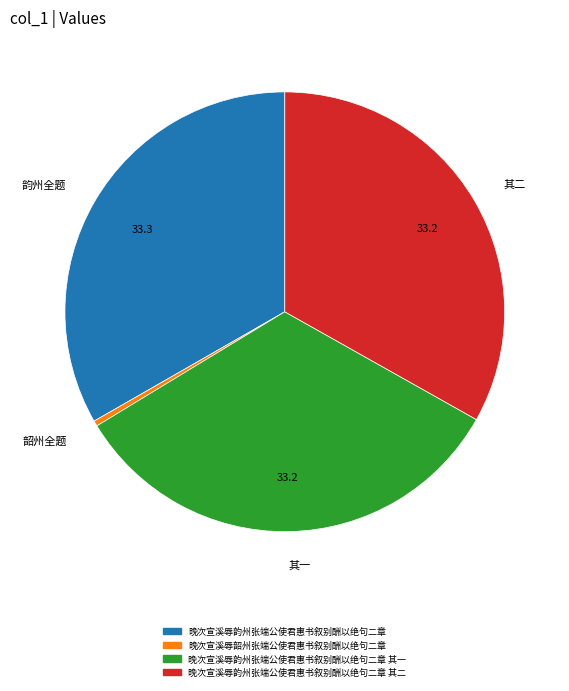

Do 其一 and 其二 together represent more than half of the pie?

Yes